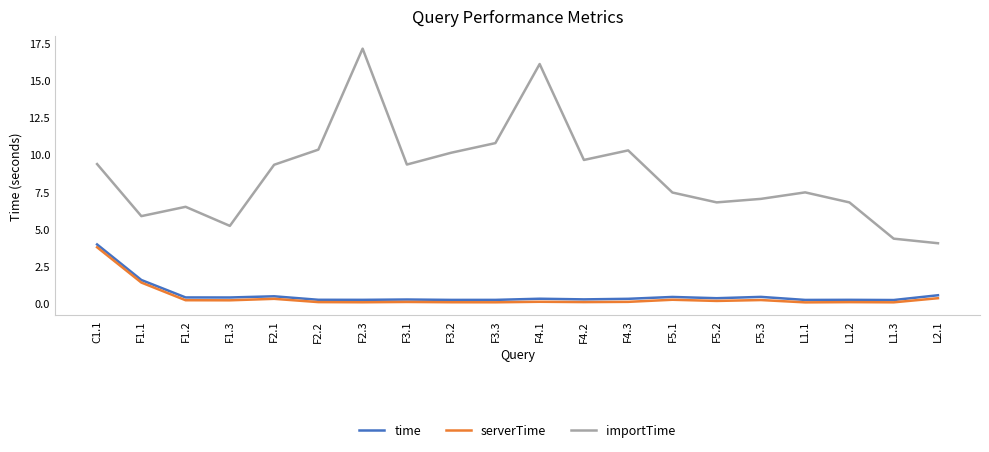

True or false: importTime and serverTime intersect in this chart.

False